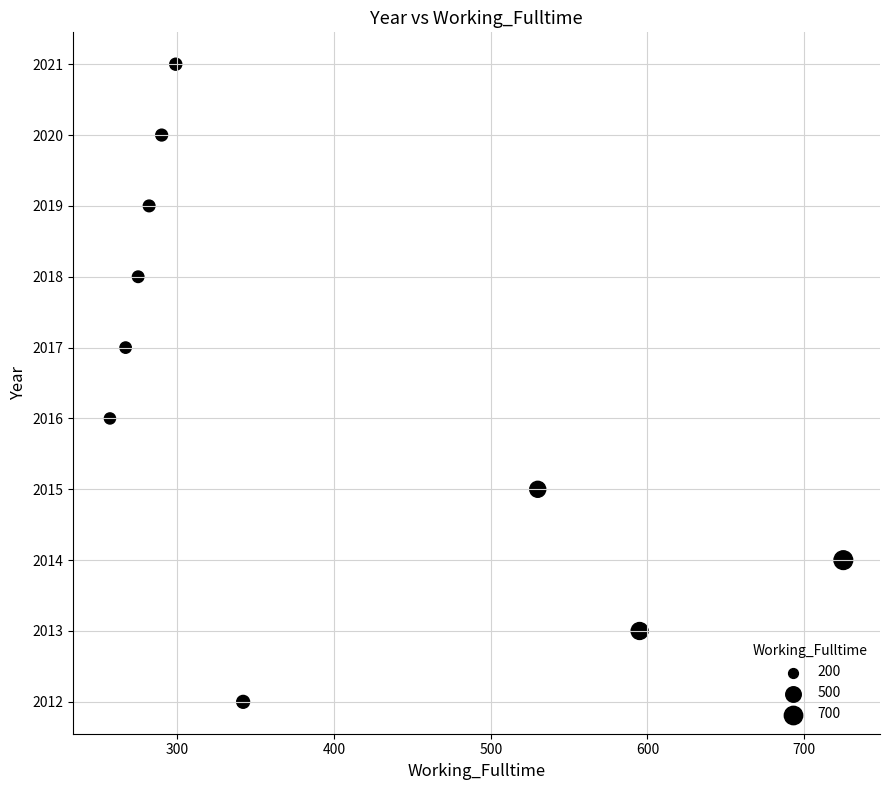

What is the average X value?

386